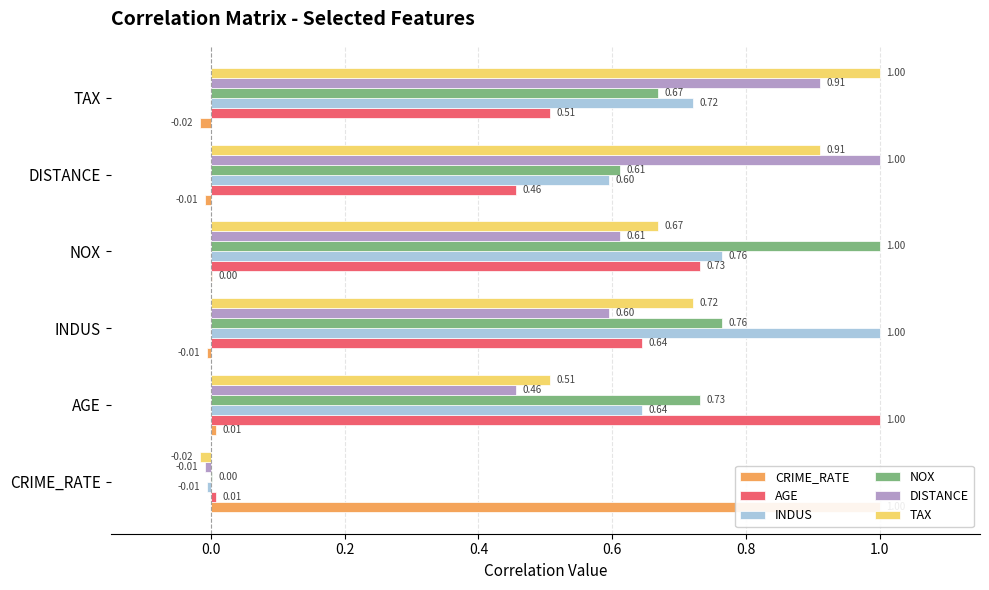

At CRIME_RATE, list the series in order from smallest to largest.

TAX, DISTANCE, INDUS, NOX, AGE, CRIME_RATE